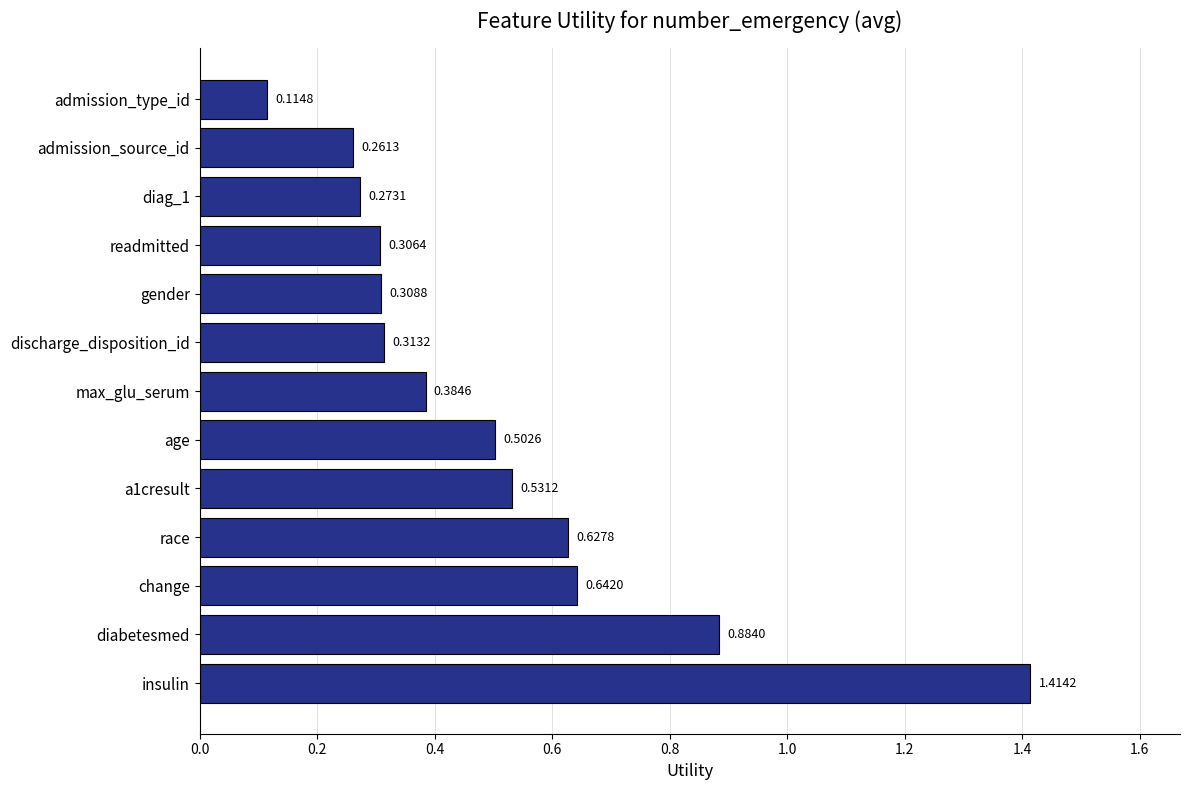

What is the sum of all values?

6.6